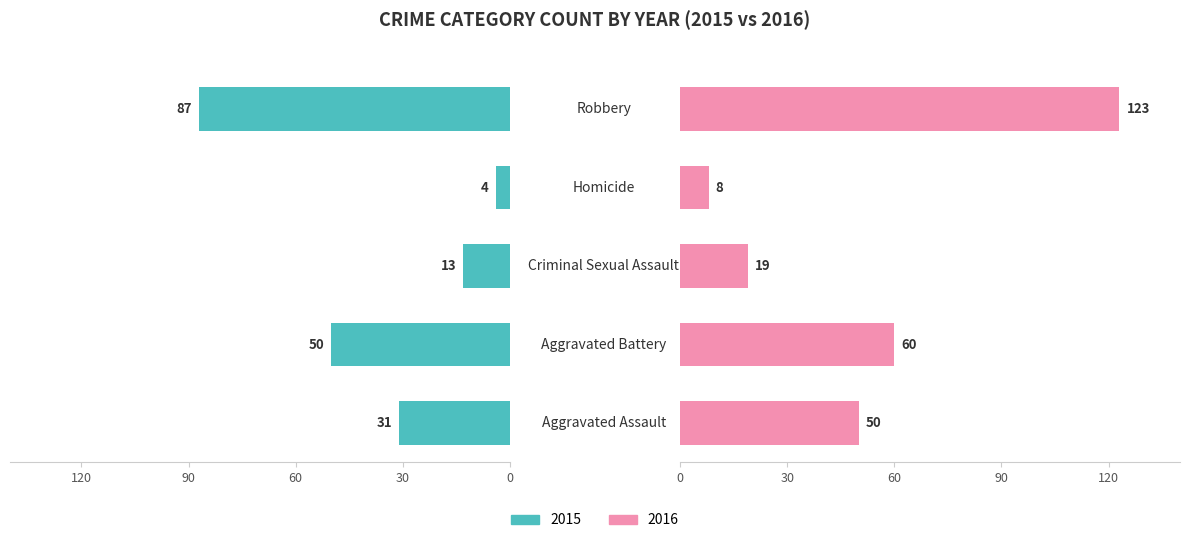

How many data points in 2016 are above 50?

2